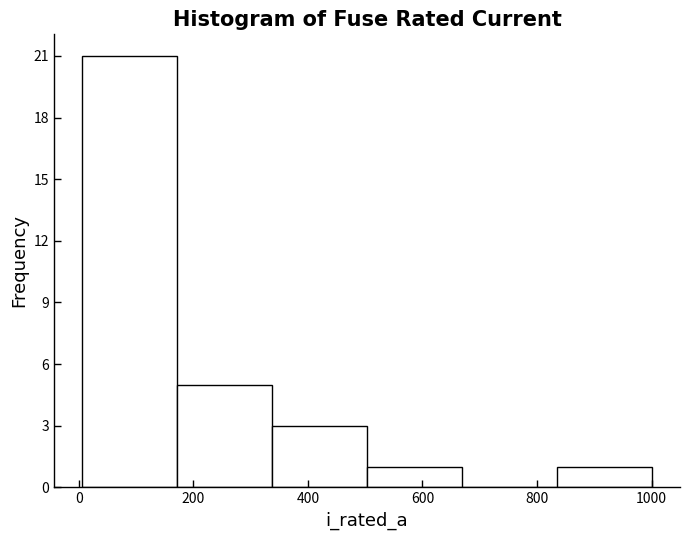

Over which range of the x-axis is the bar tallest?

0 to 180